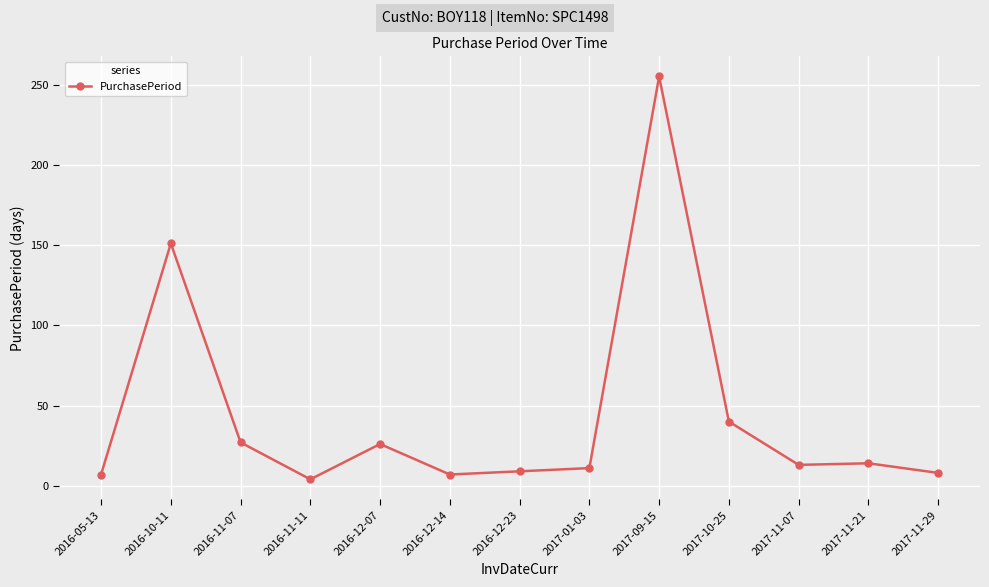

Approximately how many times larger is the value at 2017-01-03 compared to 2016-12-23?

1.2